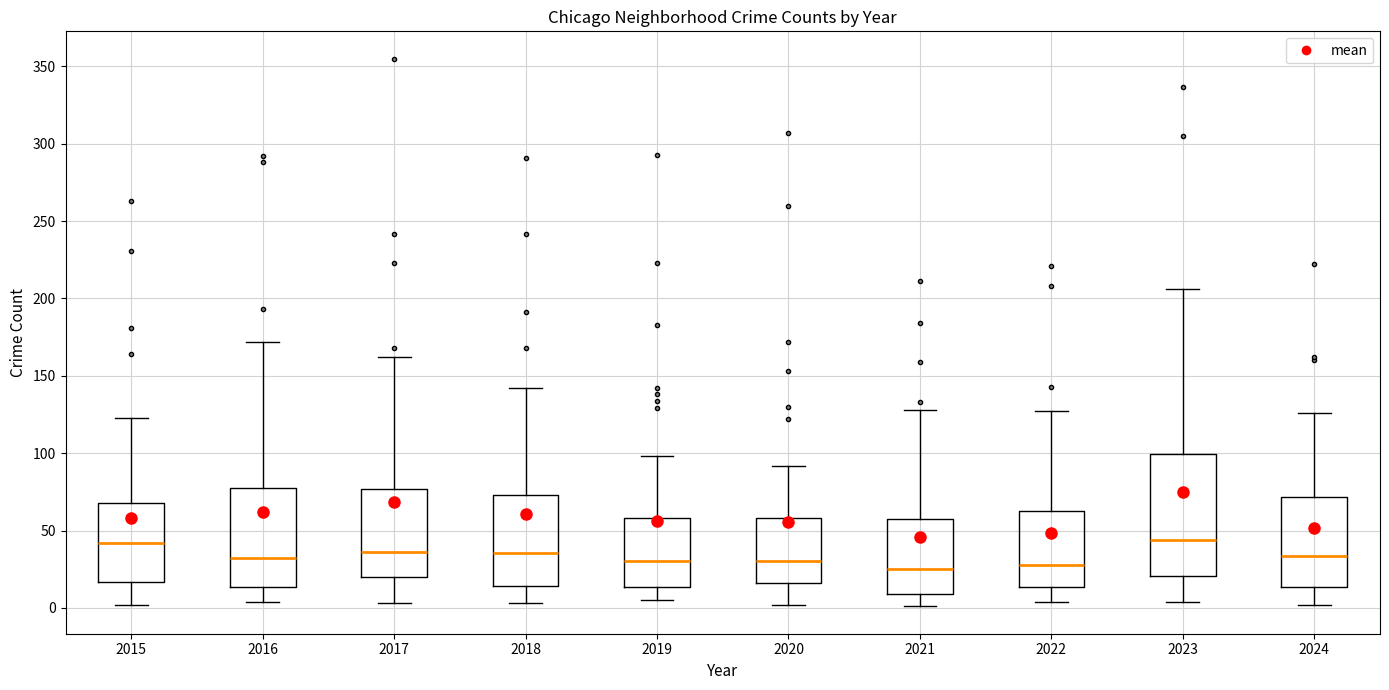

Reading left to right, read every box against the y-axis: the position of its median line, the range the box covers, and the ends of its whiskers. The values are not printed on the chart, so give them approximately, as read against the axis.

2015: median 40, box 15 to 70, whiskers 0 to 125
2016: median 35, box 15 to 80, whiskers 5 to 170
2017: median 35, box 20 to 75, whiskers 5 to 160
2018: median 35, box 15 to 75, whiskers 5 to 140
2019: median 30, box 15 to 60, whiskers 5 to 100
2020: median 30, box 15 to 60, whiskers 0 to 90
2021: median 25, box 10 to 55, whiskers 0 to 130
2022: median 30, box 15 to 65, whiskers 5 to 125
2023: median 45, box 20 to 100, whiskers 5 to 205
2024: median 35, box 15 to 70, whiskers 0 to 125